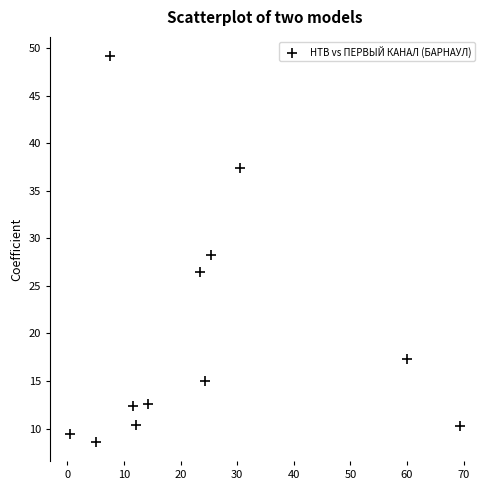

What is the range of Y values (max minus min)?

40.5